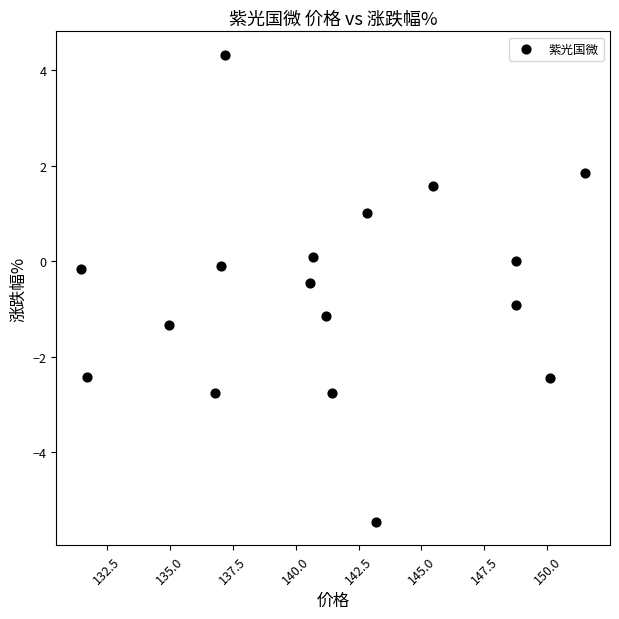

What is the range of X values (max minus min)?

20.0